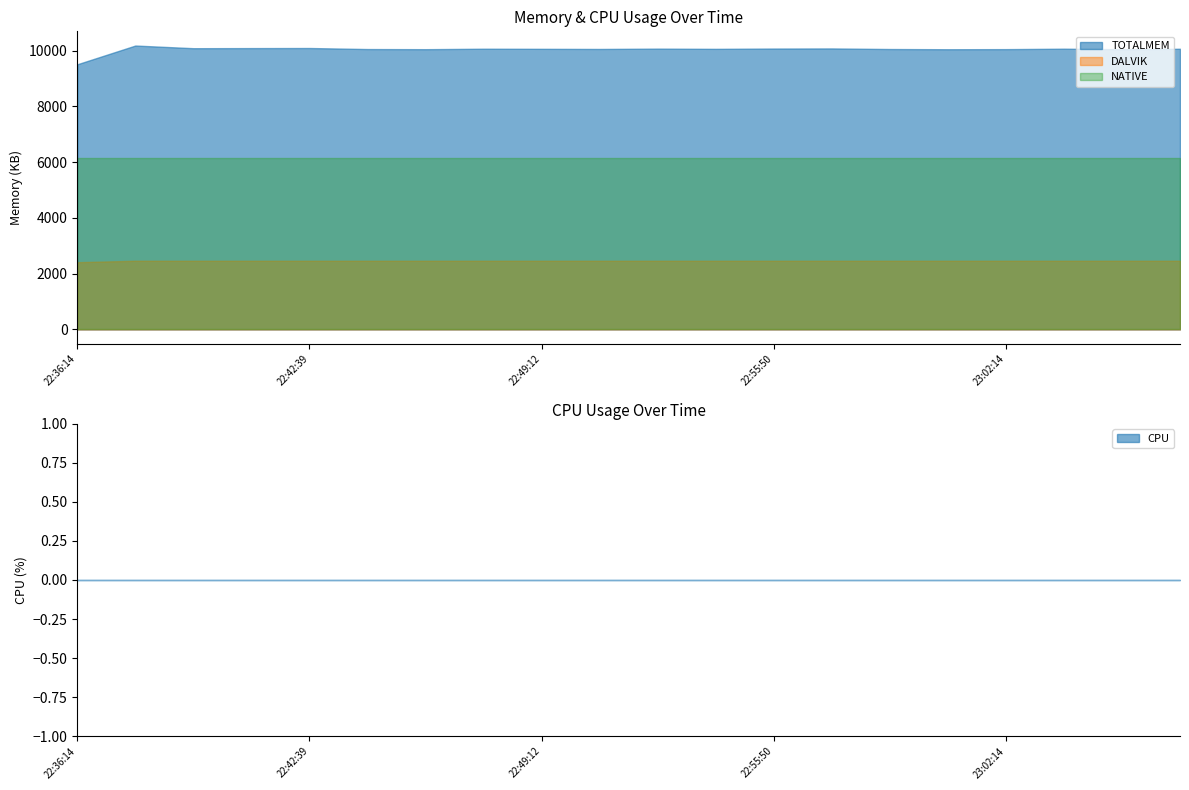

True or false: TOTALMEM and DALVIK intersect in this chart.

False